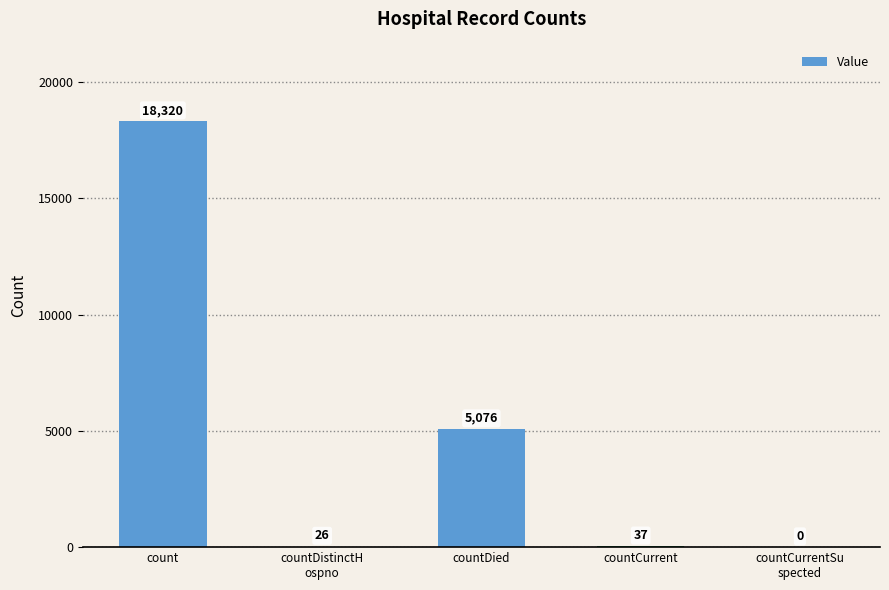

The value at countCurrent is 37. True or false?

True